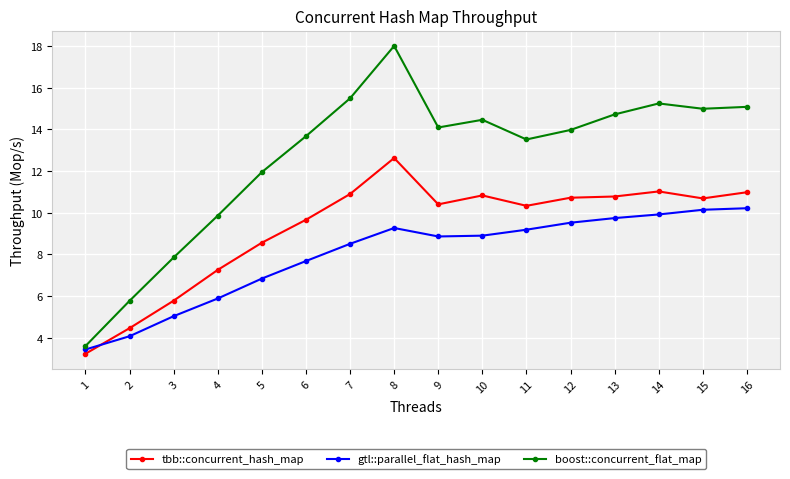

What is the value of the boost::concurrent_flat_map point at the 1st from the left?

3.6